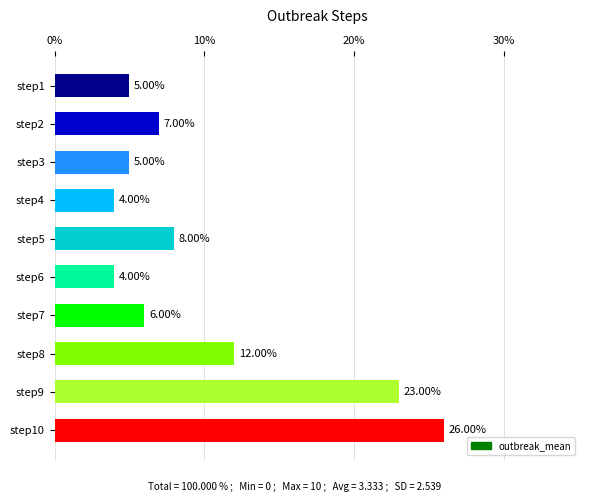

At which label is the value closest to 15?

step8